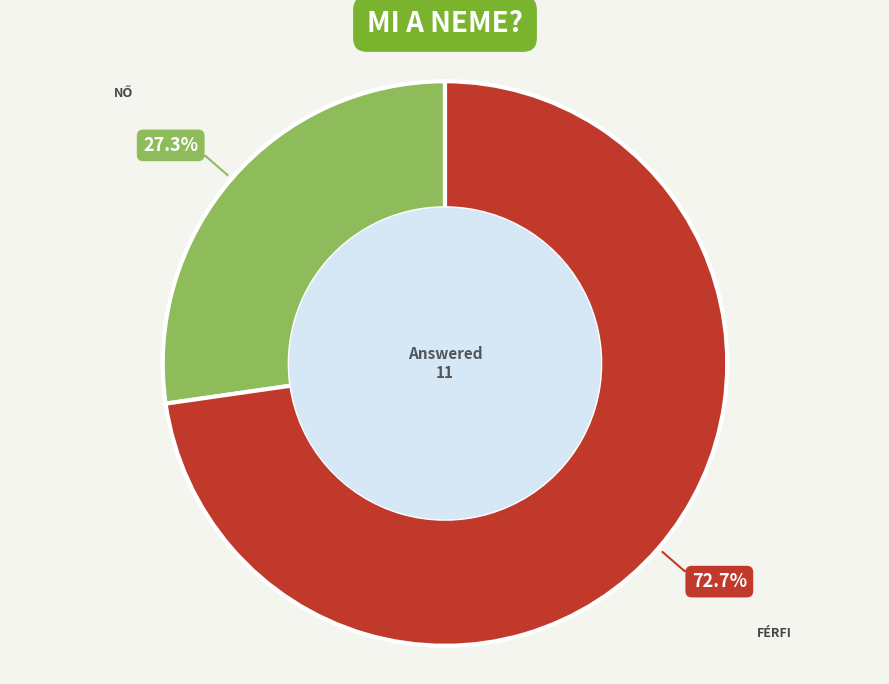

Is there any slice that represents more than half of the pie?

Yes